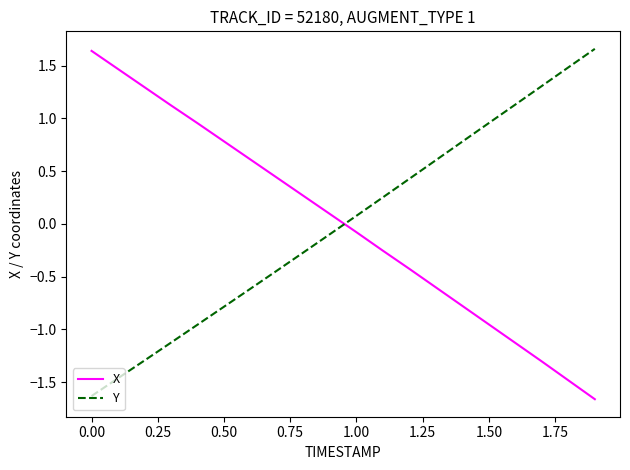

Which series ends up on top after the final intersection of X and Y?

Y